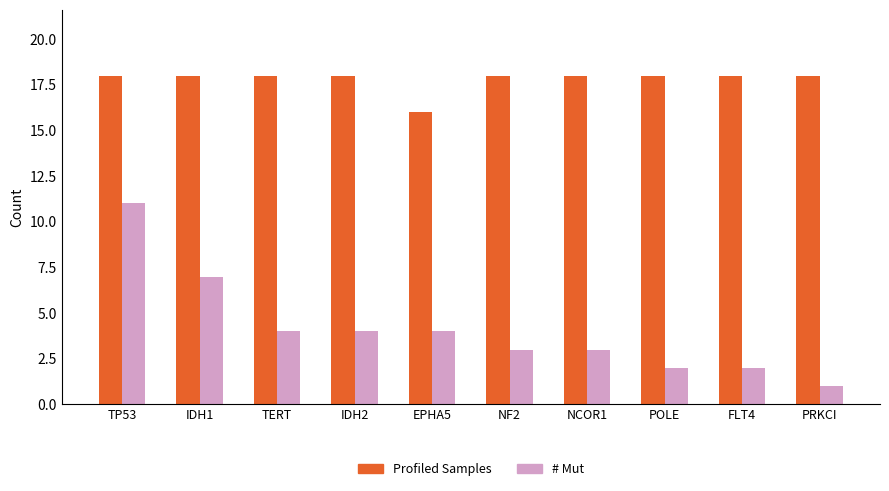

Count the number of categories in the chart.

10